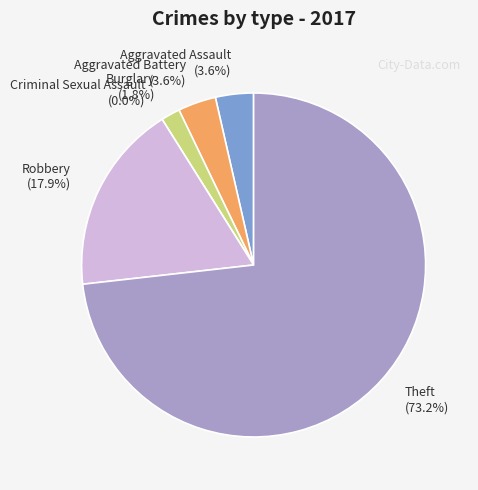

To the nearest percent, what portion does Robbery represent?

18%